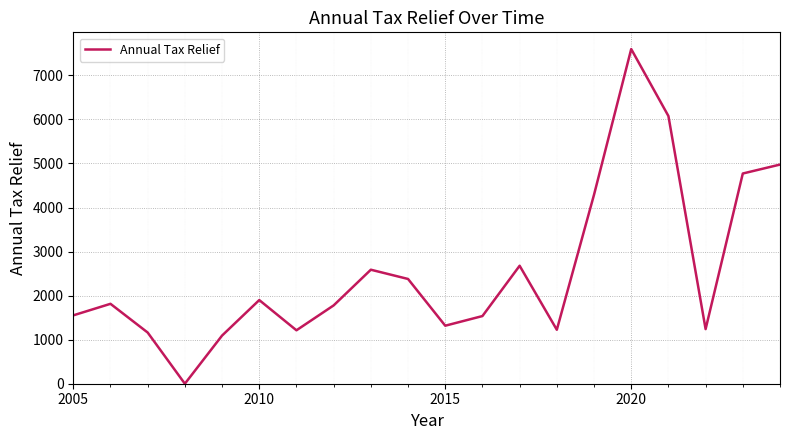

What is the maximum value shown in the chart?

7597